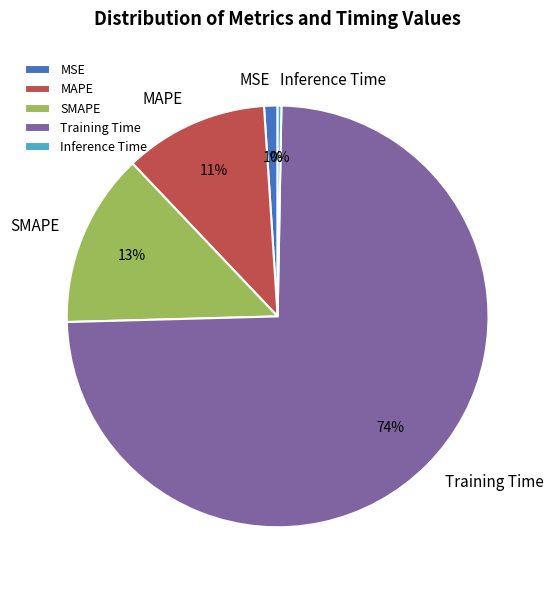

Rank the categories by value from highest to lowest.

Training Time, SMAPE, MAPE, MSE, Inference Time